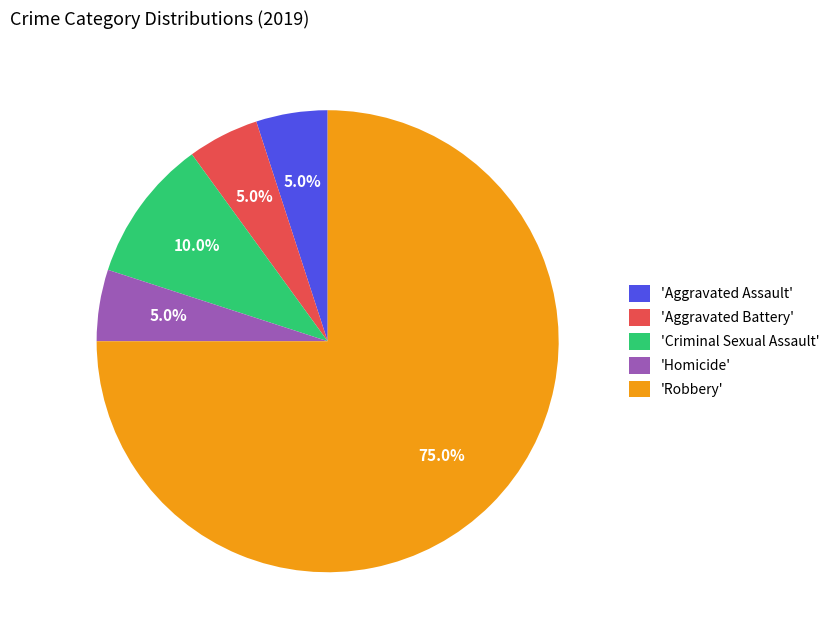

Approximately how many times larger is the value at 'Aggravated Battery' compared to 'Homicide'?

1.0